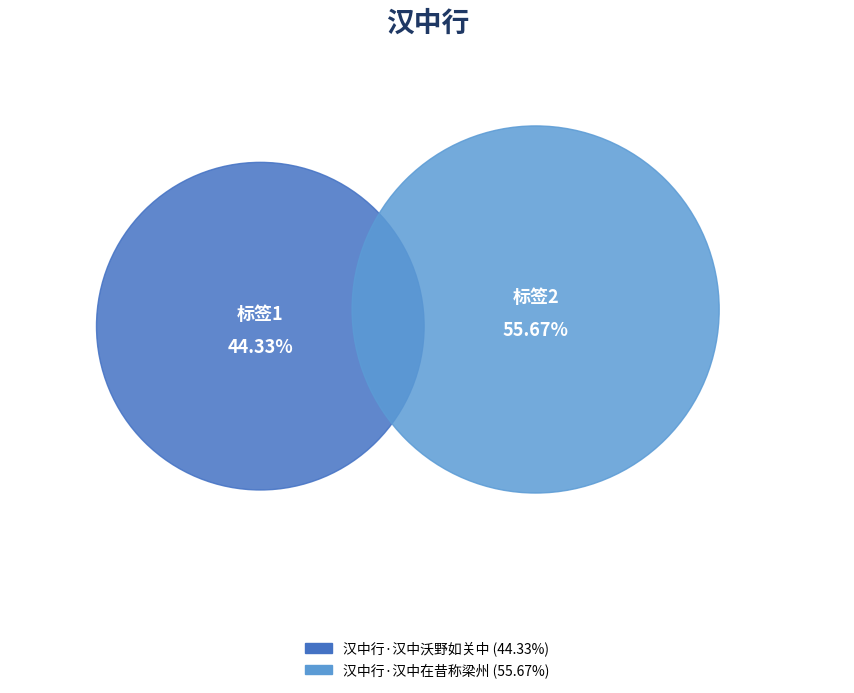

To the nearest percent, what is the difference between the 汉中行·汉中沃野如关中 and 汉中行·汉中在昔称梁州 slice percentages?

11%